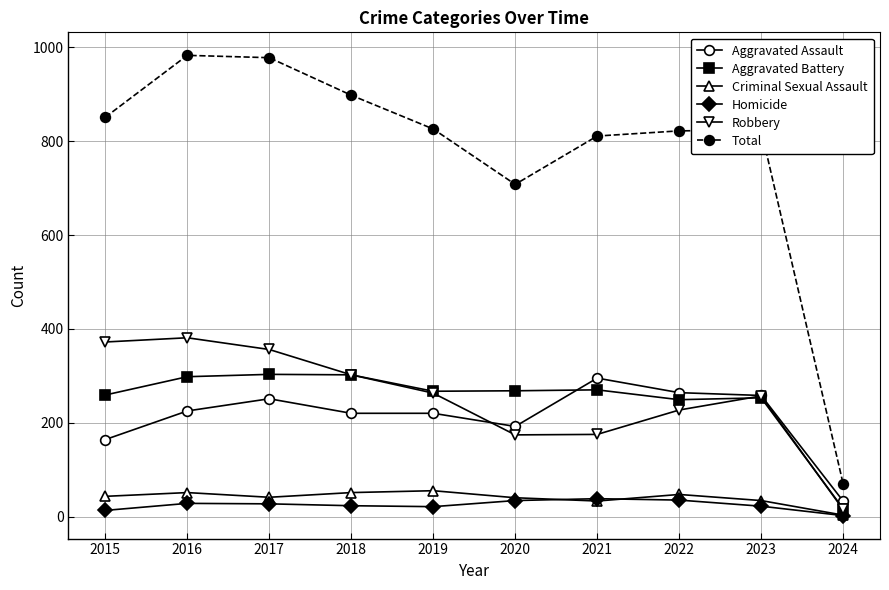

Is the value of Homicide at 2018 greater than the value of Total at 2018?

No